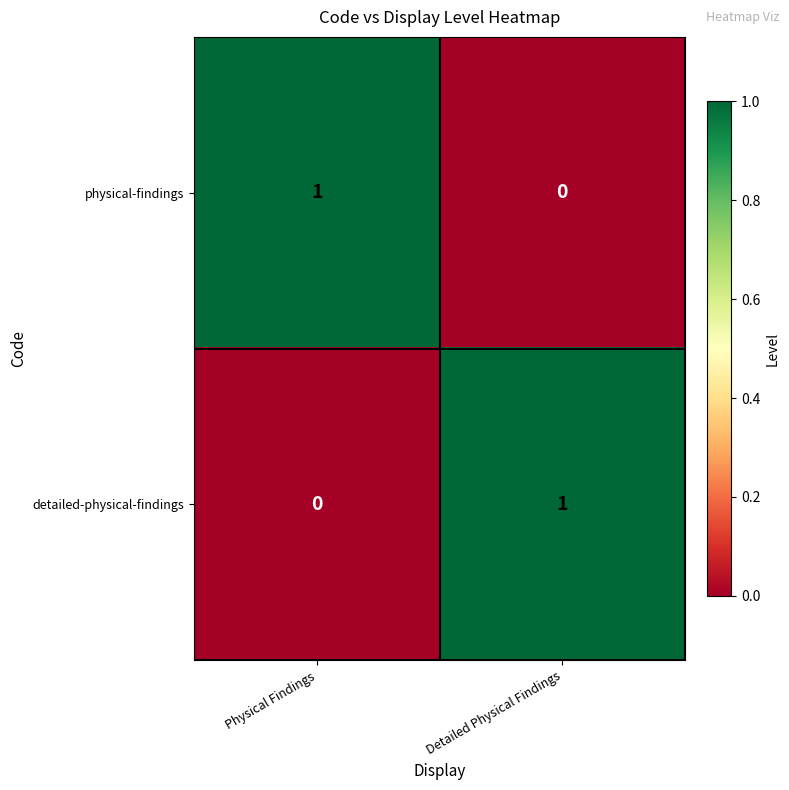

True or false: detailed-physical-findings has a value of 1 at Detailed Physical Findings.

True